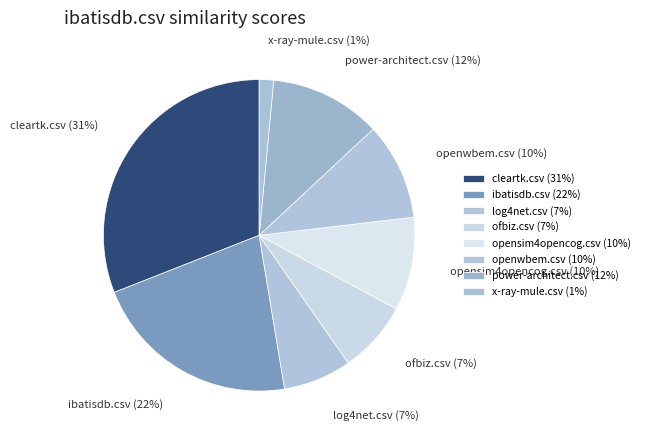

To the nearest percent, what is the combined percentage of openwbem.csv and power-architect.csv?

22%